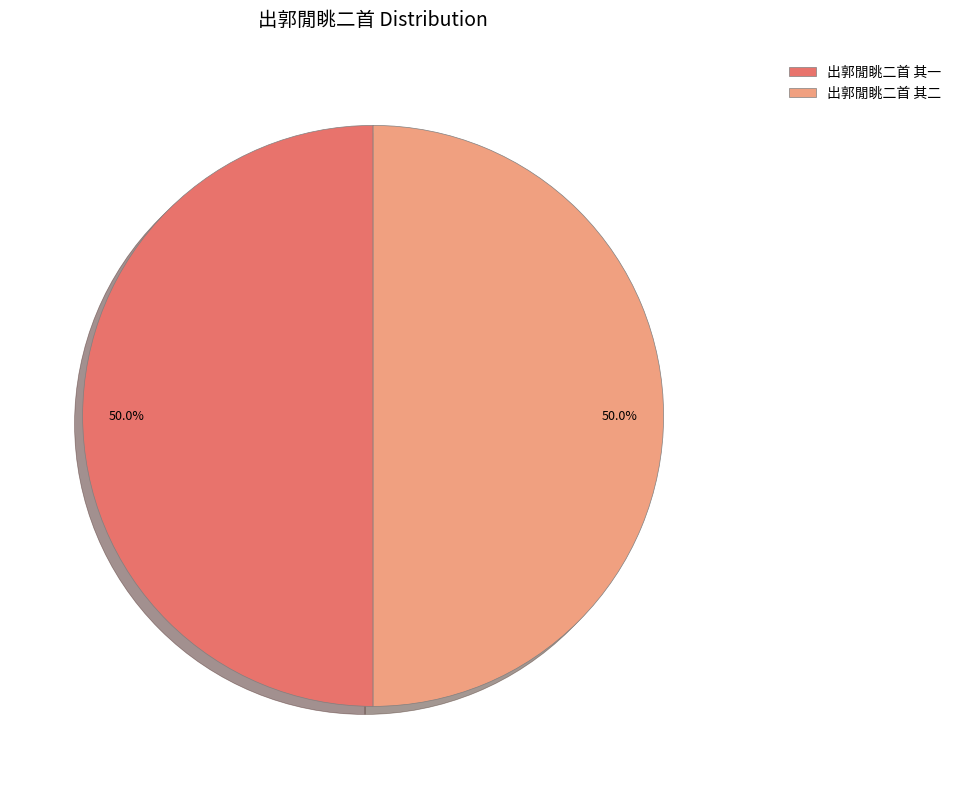

How many slices are in this pie chart?

2